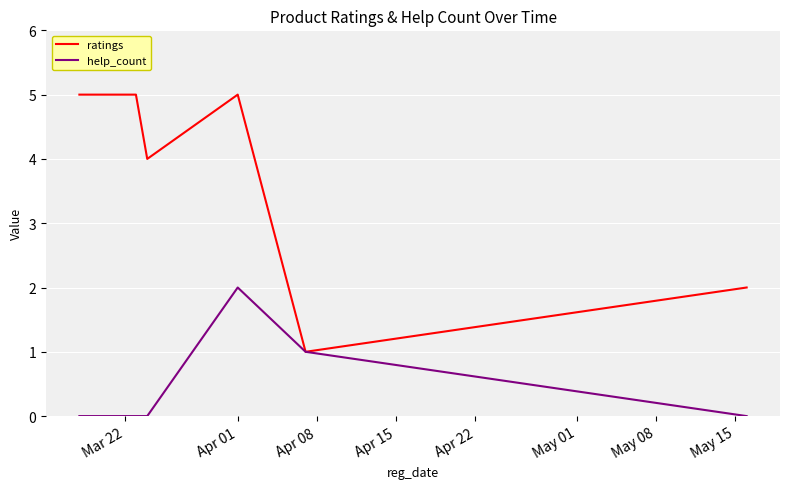

Which series has the largest total across all categories?

ratings